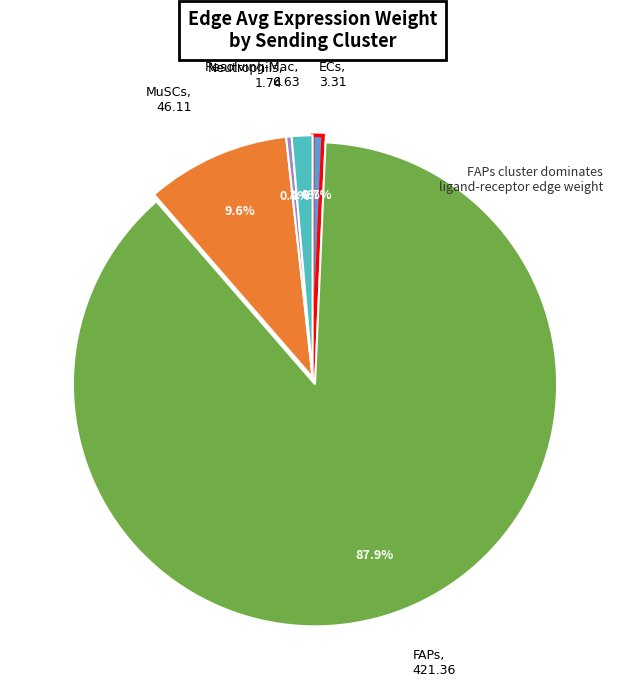

How many slices are in this pie chart?

5